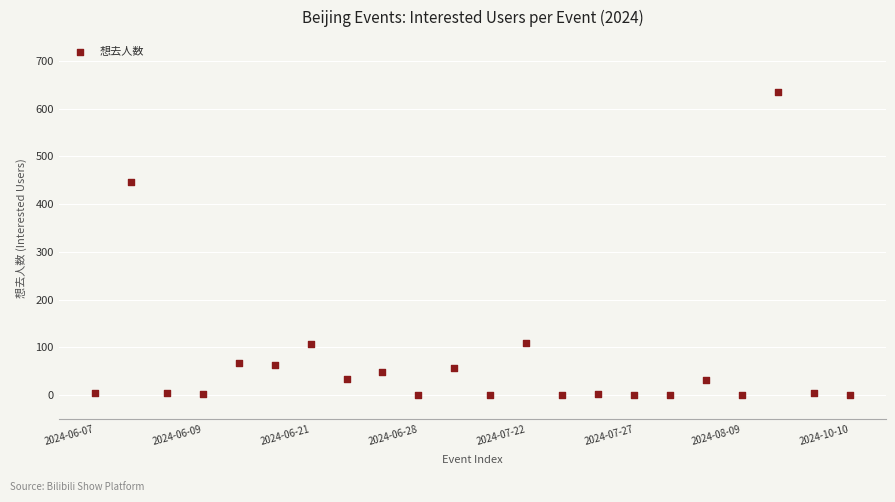

What is the range of X values (max minus min)?

21